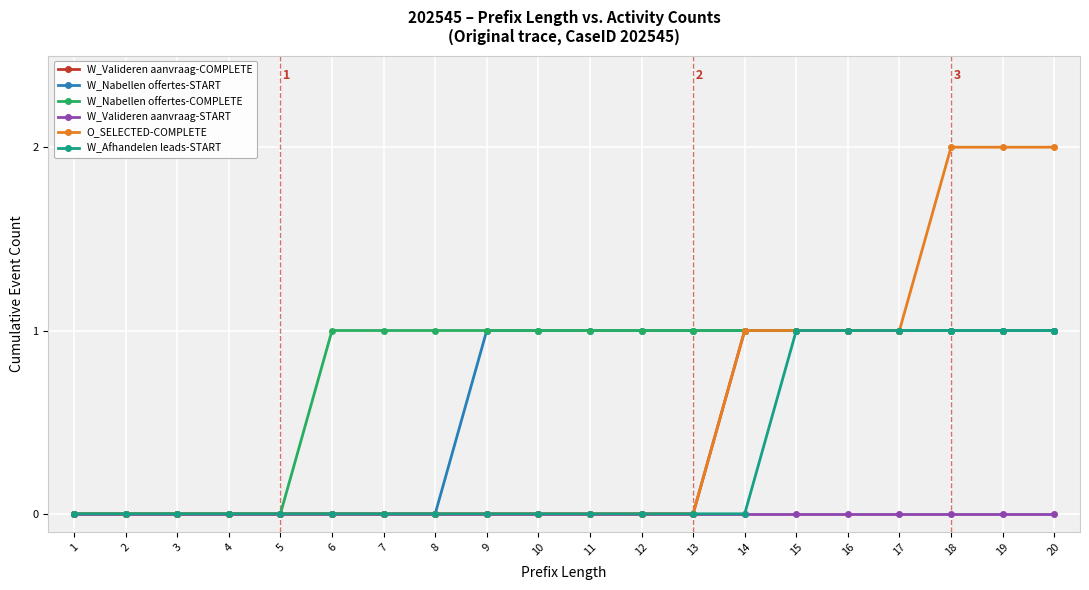

How many series are shown in this chart?

6